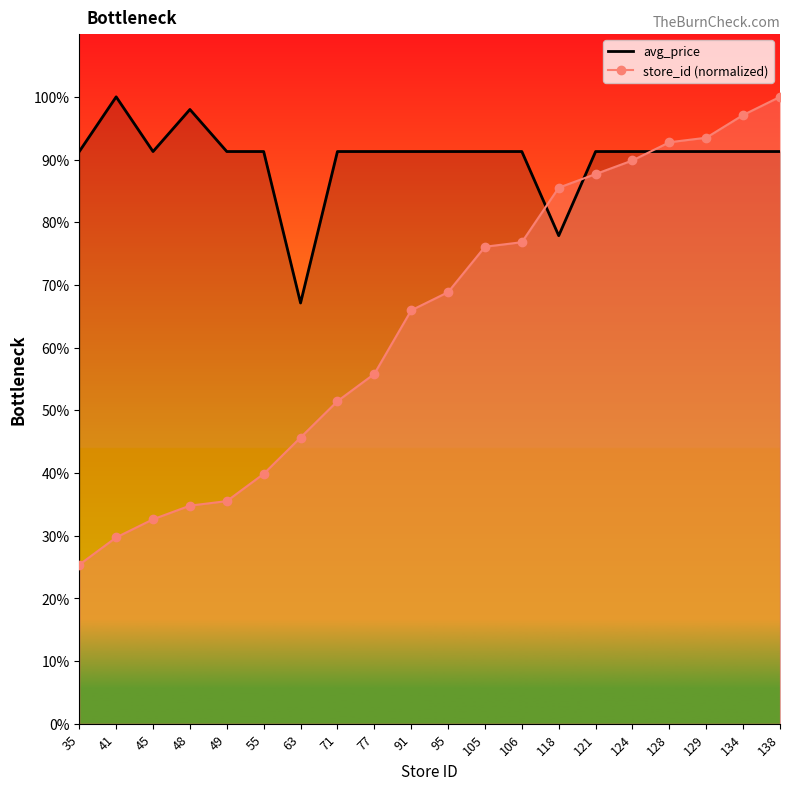

Which has a higher value, 77 or 45?

77